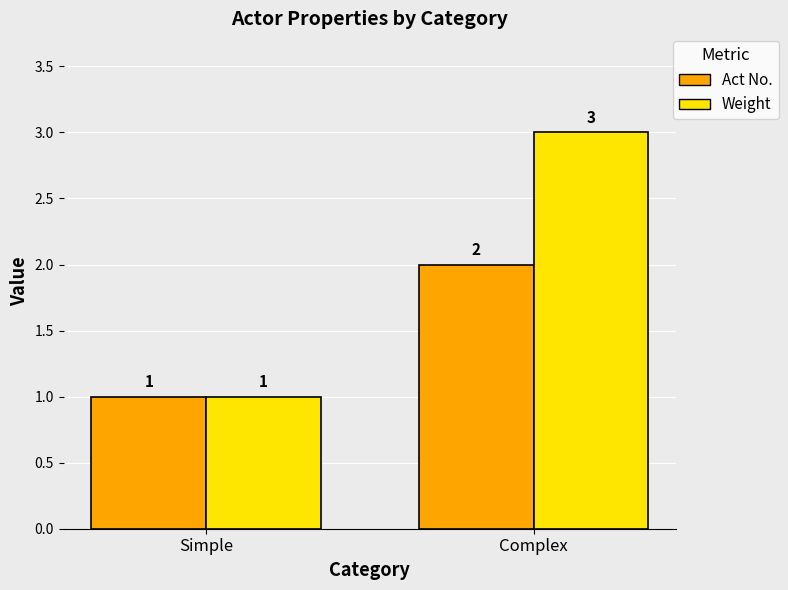

Read the Act No. value at Simple.

1